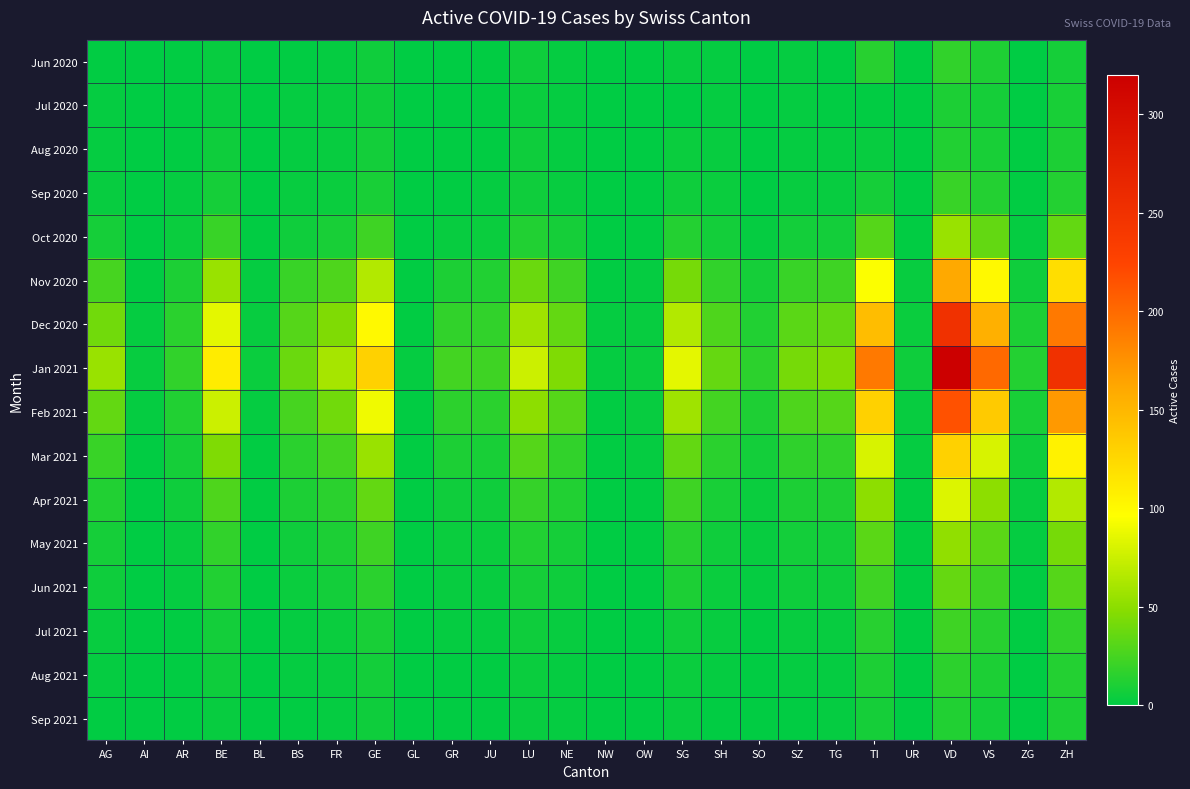

Rank the series by their maximum value, from lowest to highest.

Jul 2020, Aug 2020, Sep 2021, Aug 2021, Jun 2020, Sep 2020, Jul 2021, Jun 2021, May 2021, Oct 2020, Apr 2021, Mar 2021, Nov 2020, Feb 2021, Dec 2020, Jan 2021